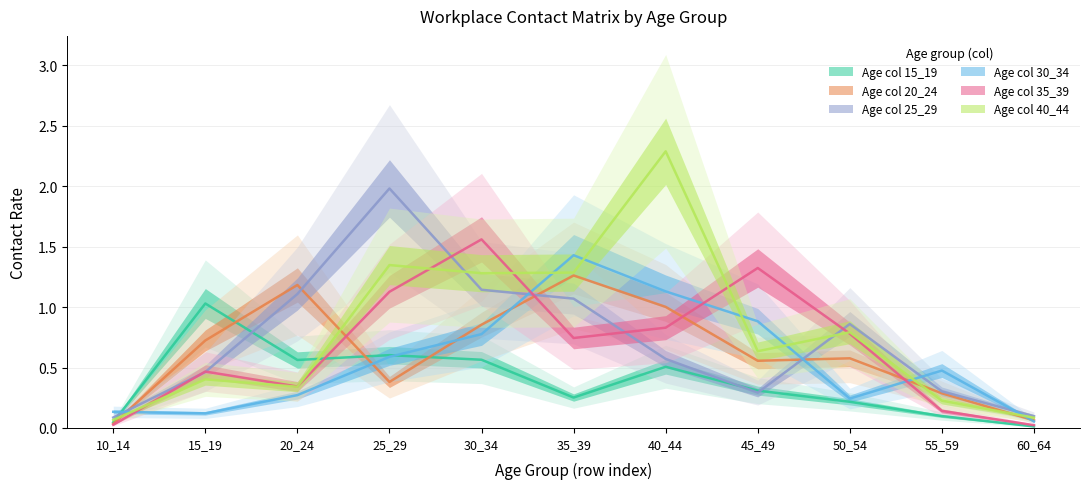

What is the total value across all series at 60_64?

0.3